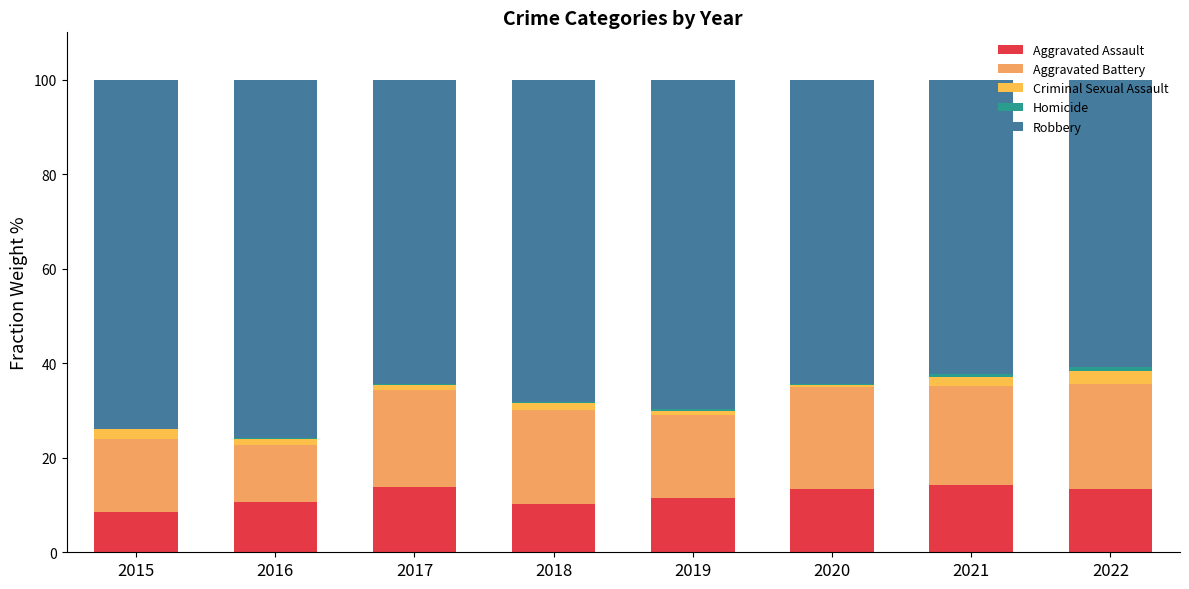

Does the chart contain stacked bars?

Yes